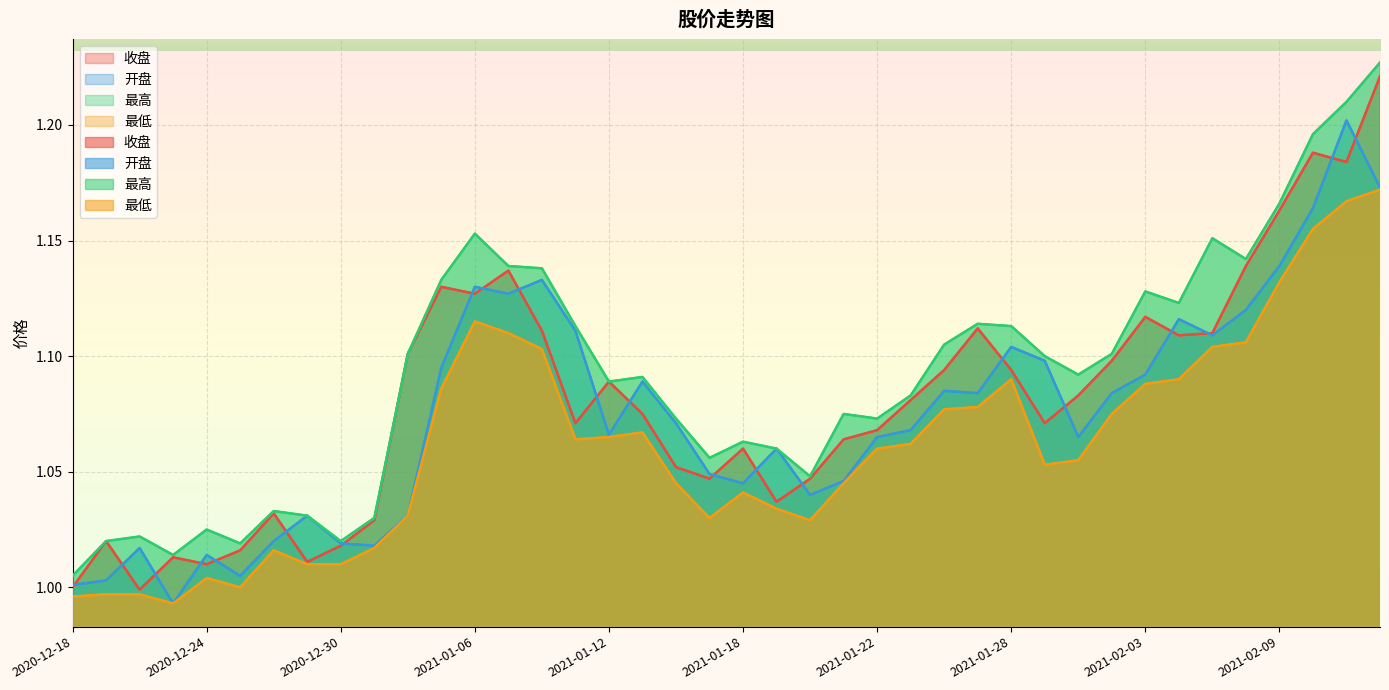

At how many categories does at least one series exceed 1?

40